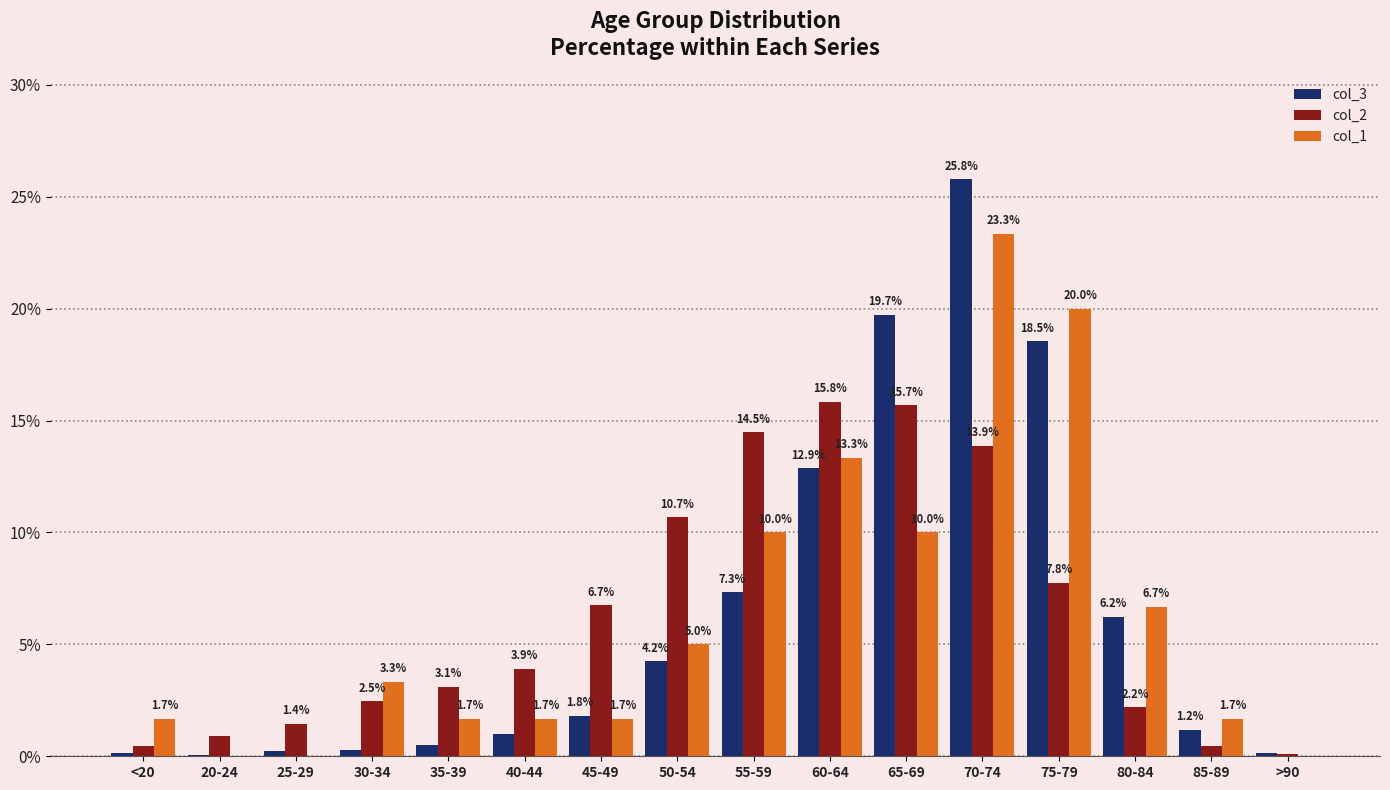

What is the total value across all series at 55-59?

31.8